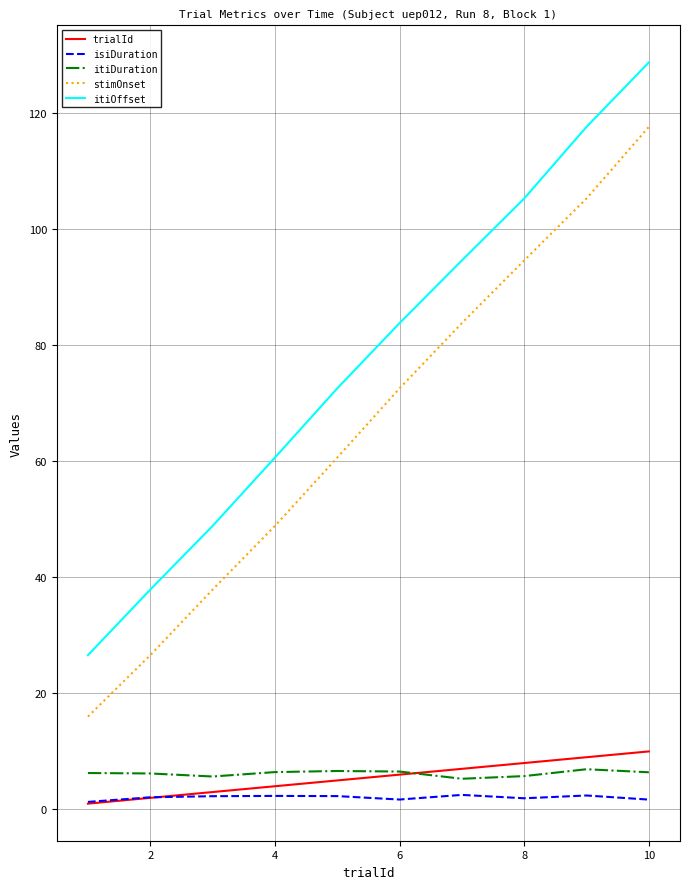

What is the difference between the second highest and minimum values in the isiDuration series?

1.1